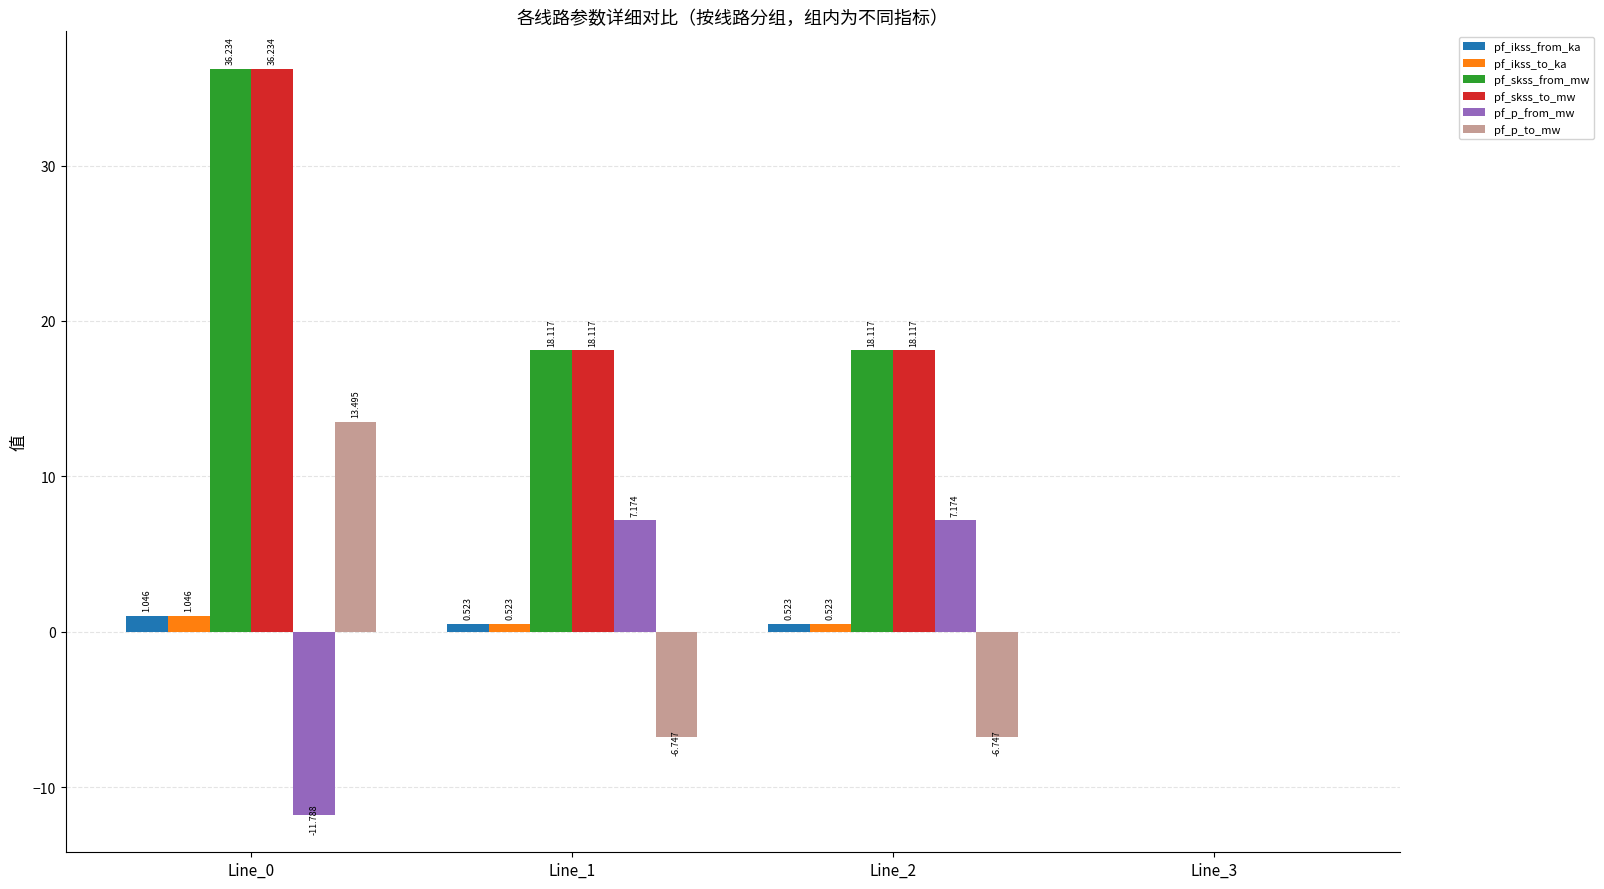

What is the greatest value displayed?

36.2